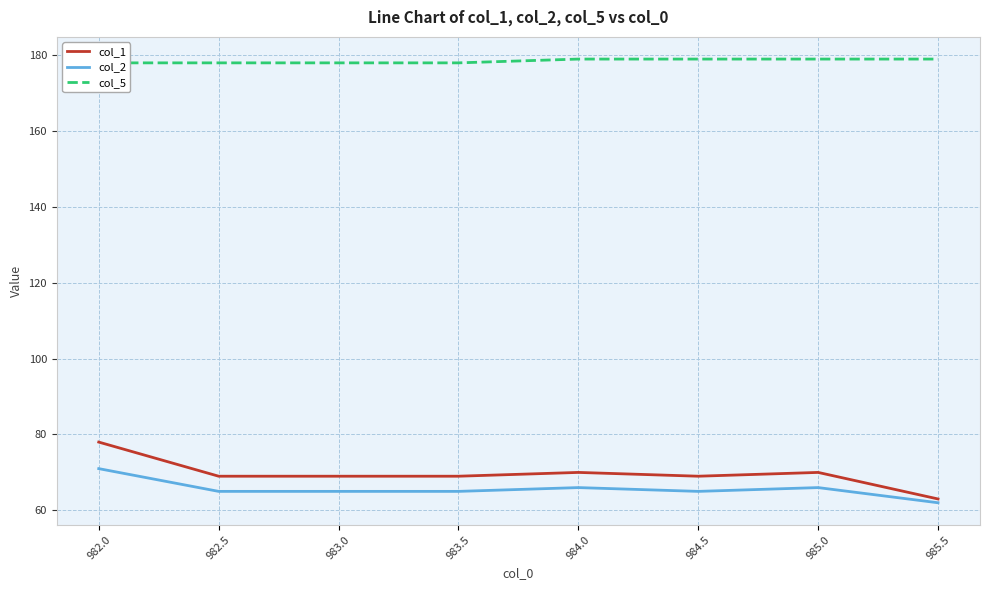

The col_2 series shows 66 at 984.0. True or false?

True